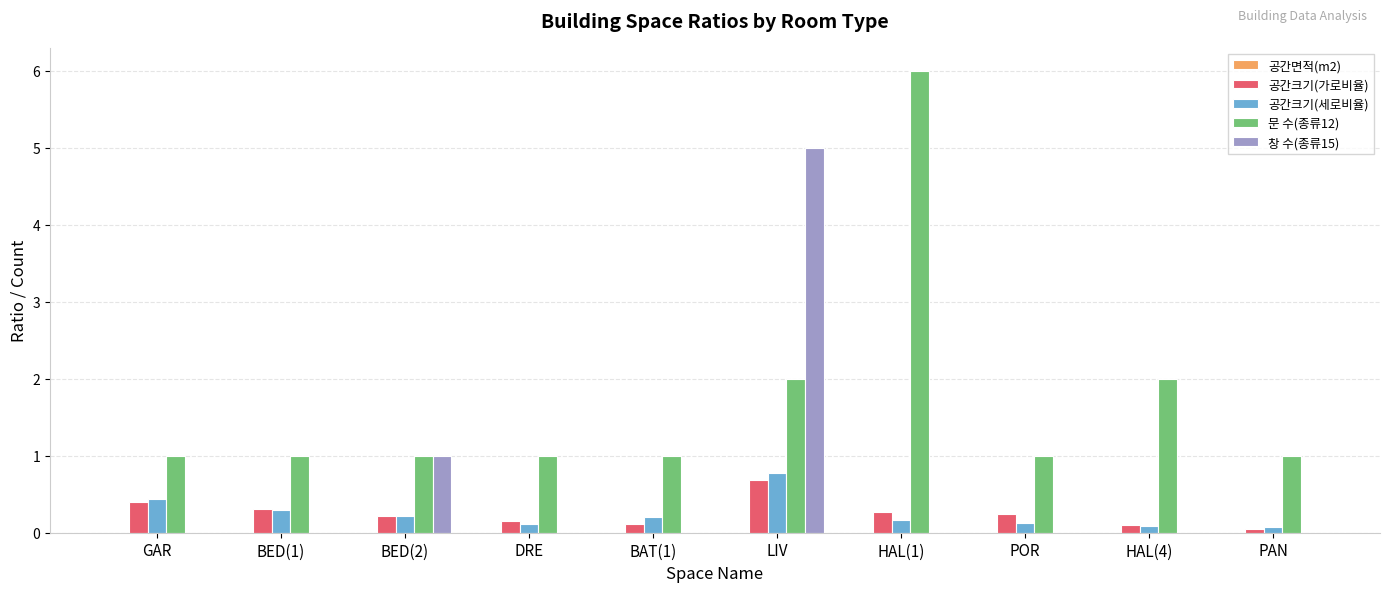

At which category does the chart reach its peak across all series?

HAL(1)